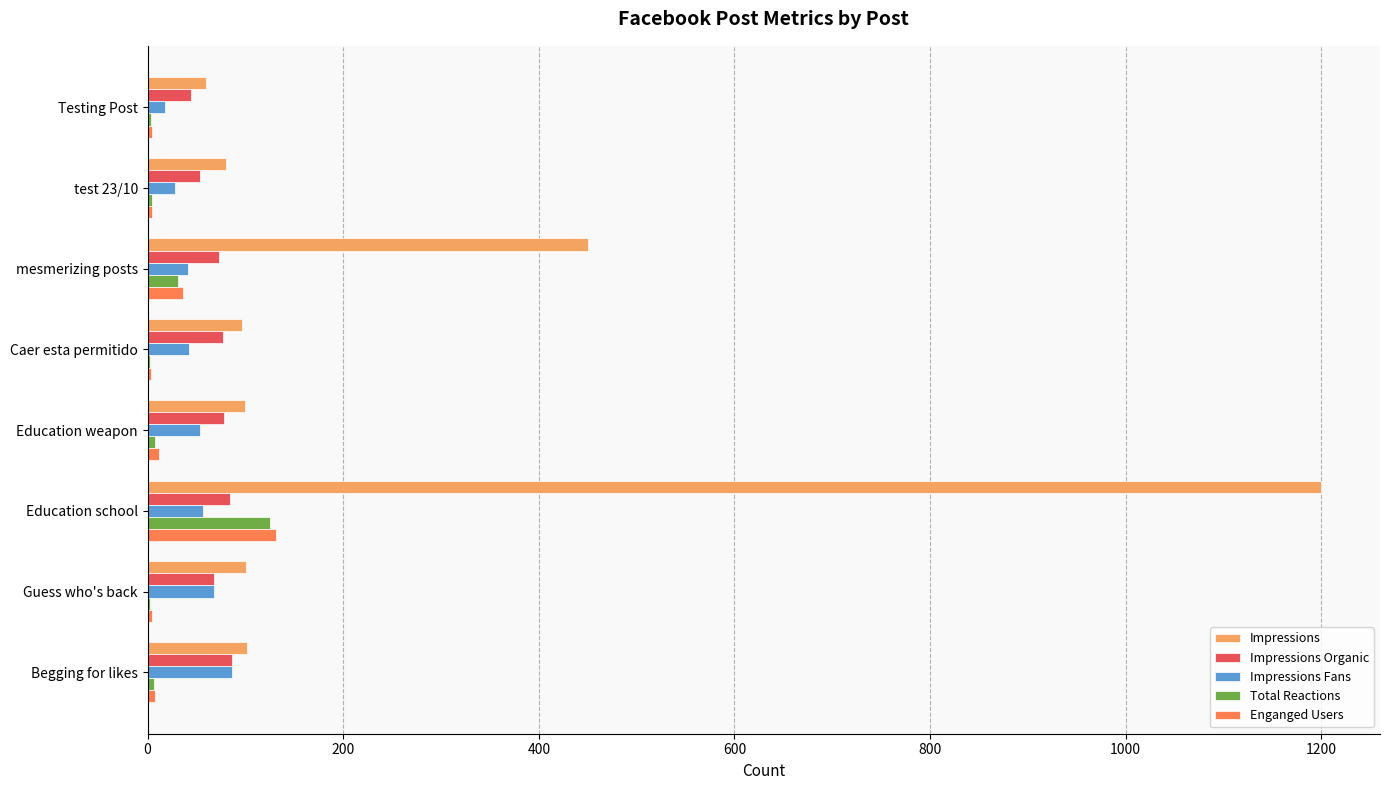

The Impressions series shows 370 at Education school. True or false?

False